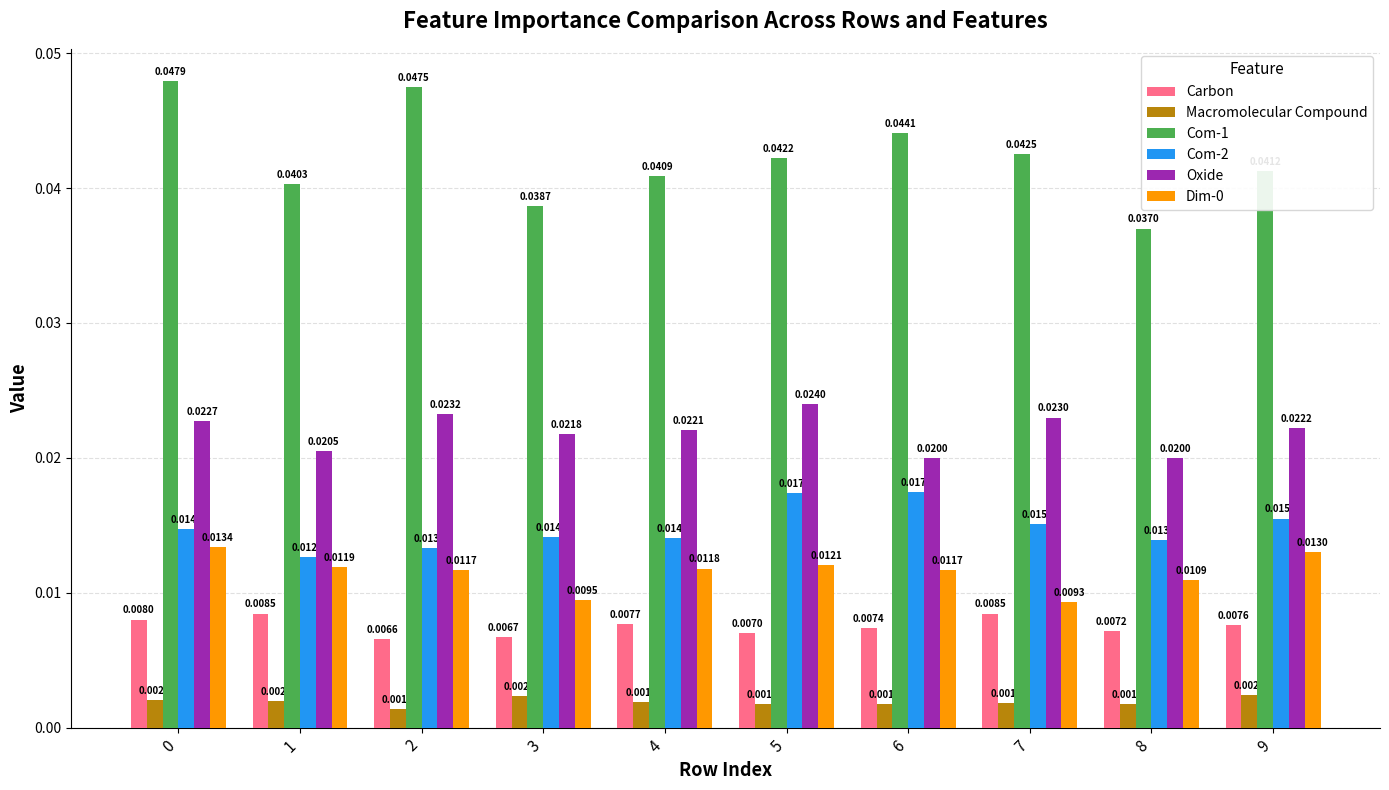

Where is Oxide nearest to the value 0?

6